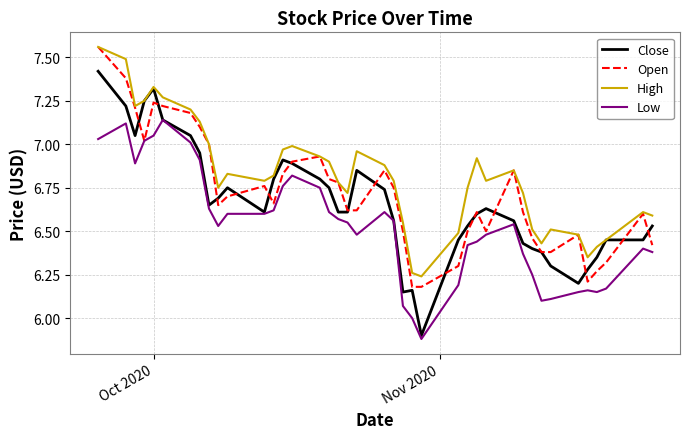

Which series has the largest total across all categories?

High